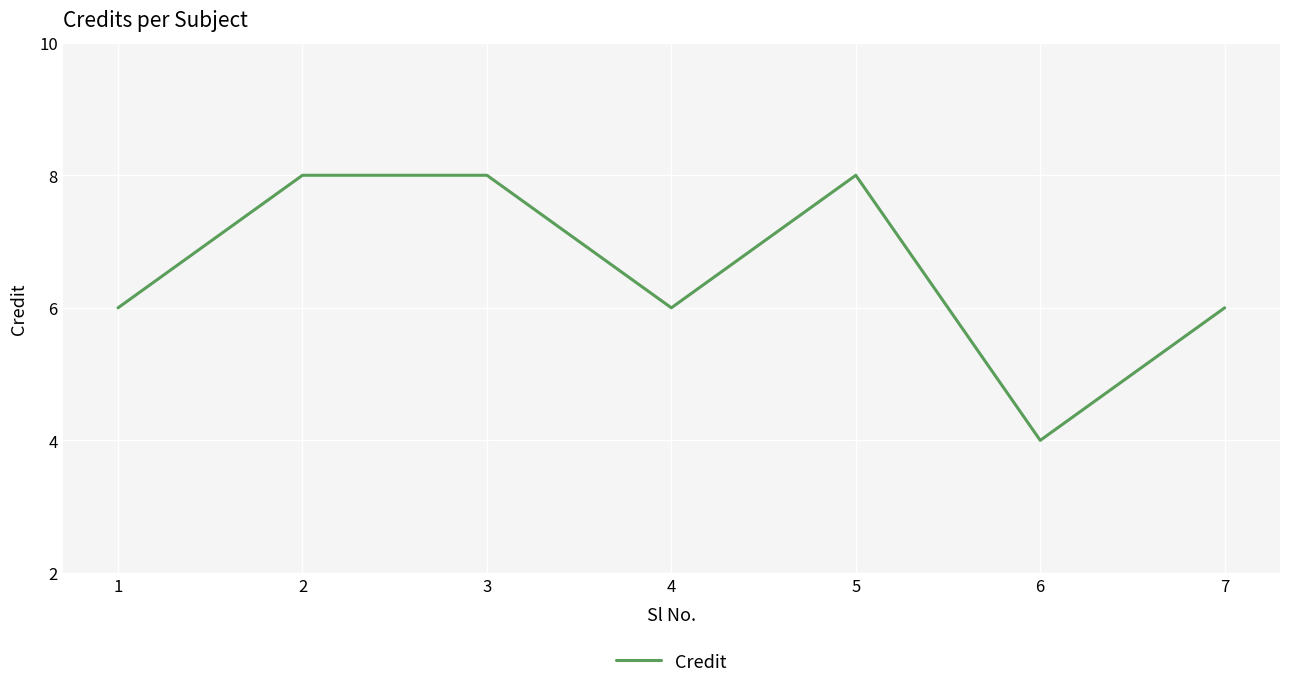

Which has a higher value, 1 or 2?

2